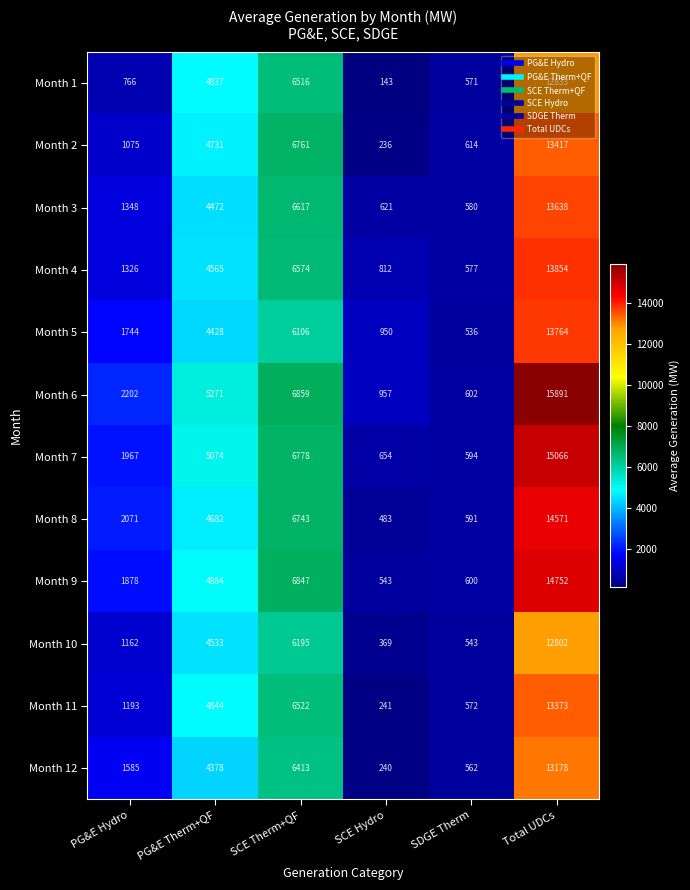

Rank the categories by Month 5 value from lowest to highest.

SDGE Therm, SCE Hydro, PG&E Hydro, PG&E Therm+QF, SCE Therm+QF, Total UDCs